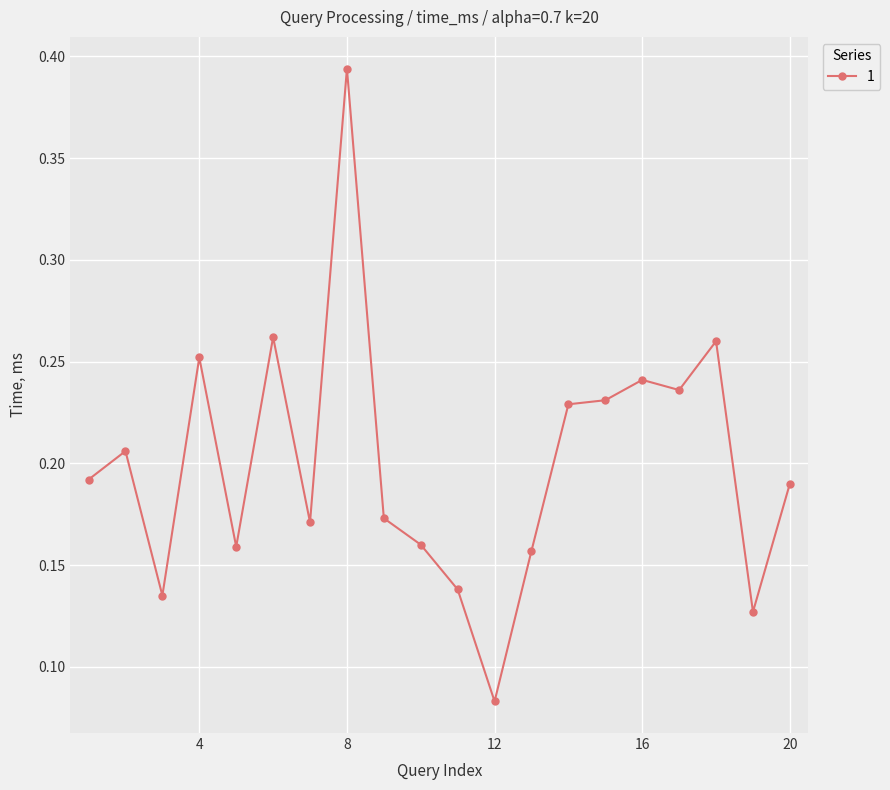

Count the number of categories in the chart.

20